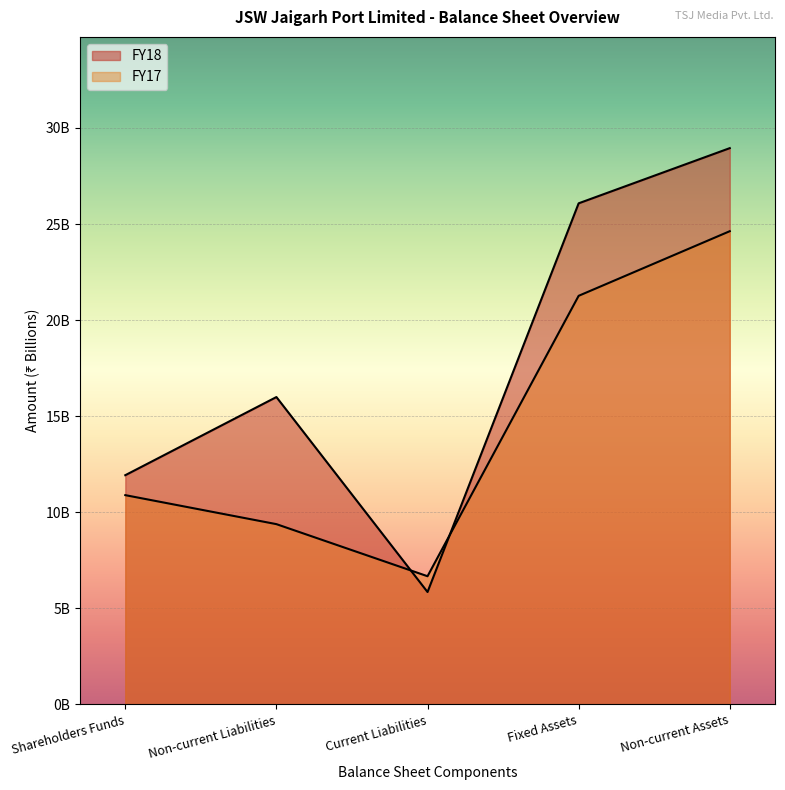

Is the value of FY18 at Non-current Assets greater than the value of FY17 at Current Liabilities?

Yes